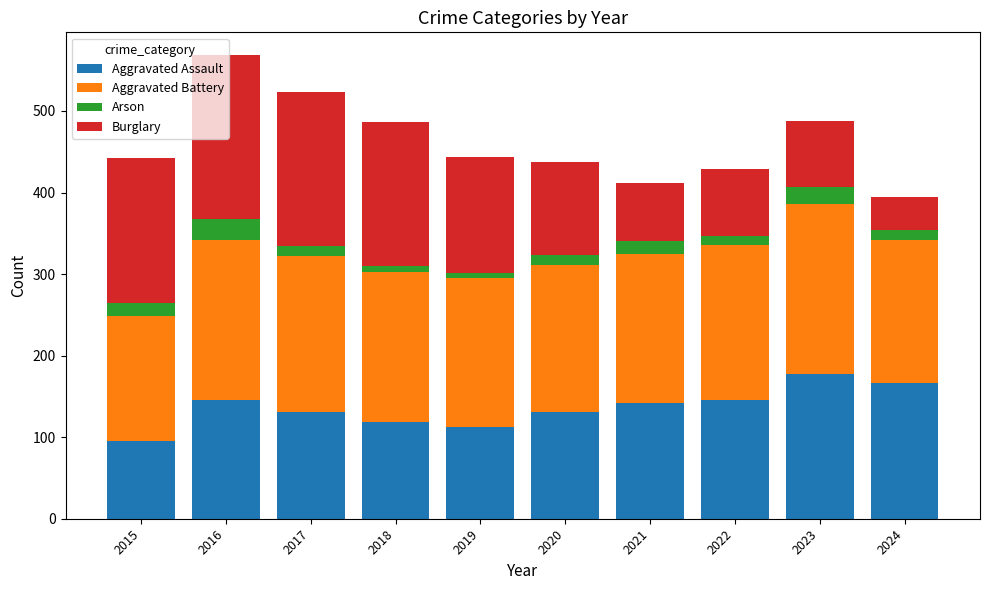

The Aggravated Assault series shows 167 at 2024. True or false?

True